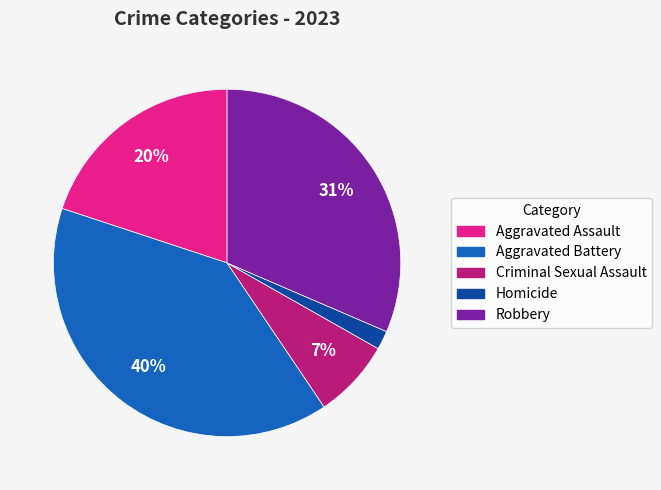

Does Criminal Sexual Assault represent more than half of the total?

No